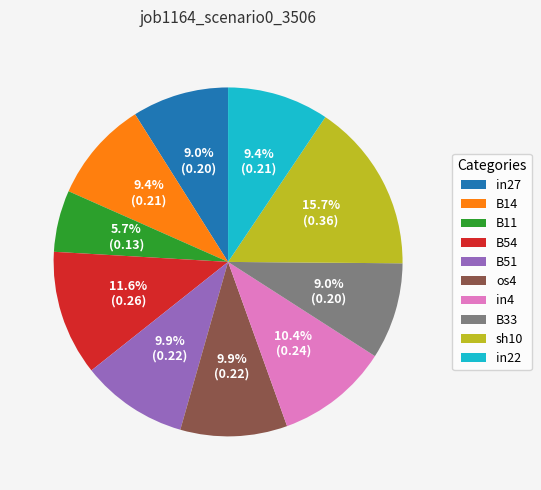

The B11 slice represents 6% of the pie. True or false?

True